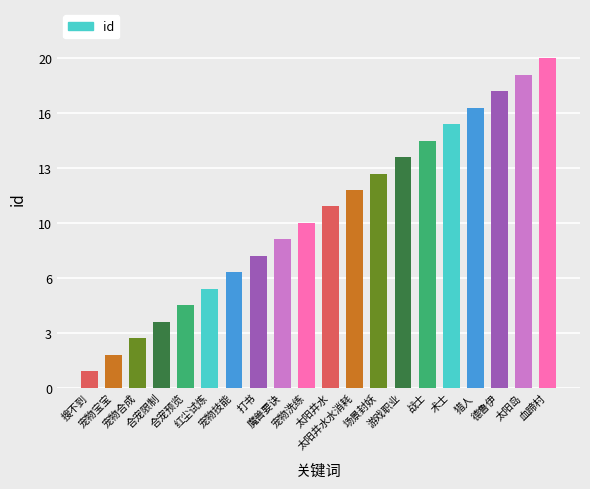

Does the chart contain any negative values?

No